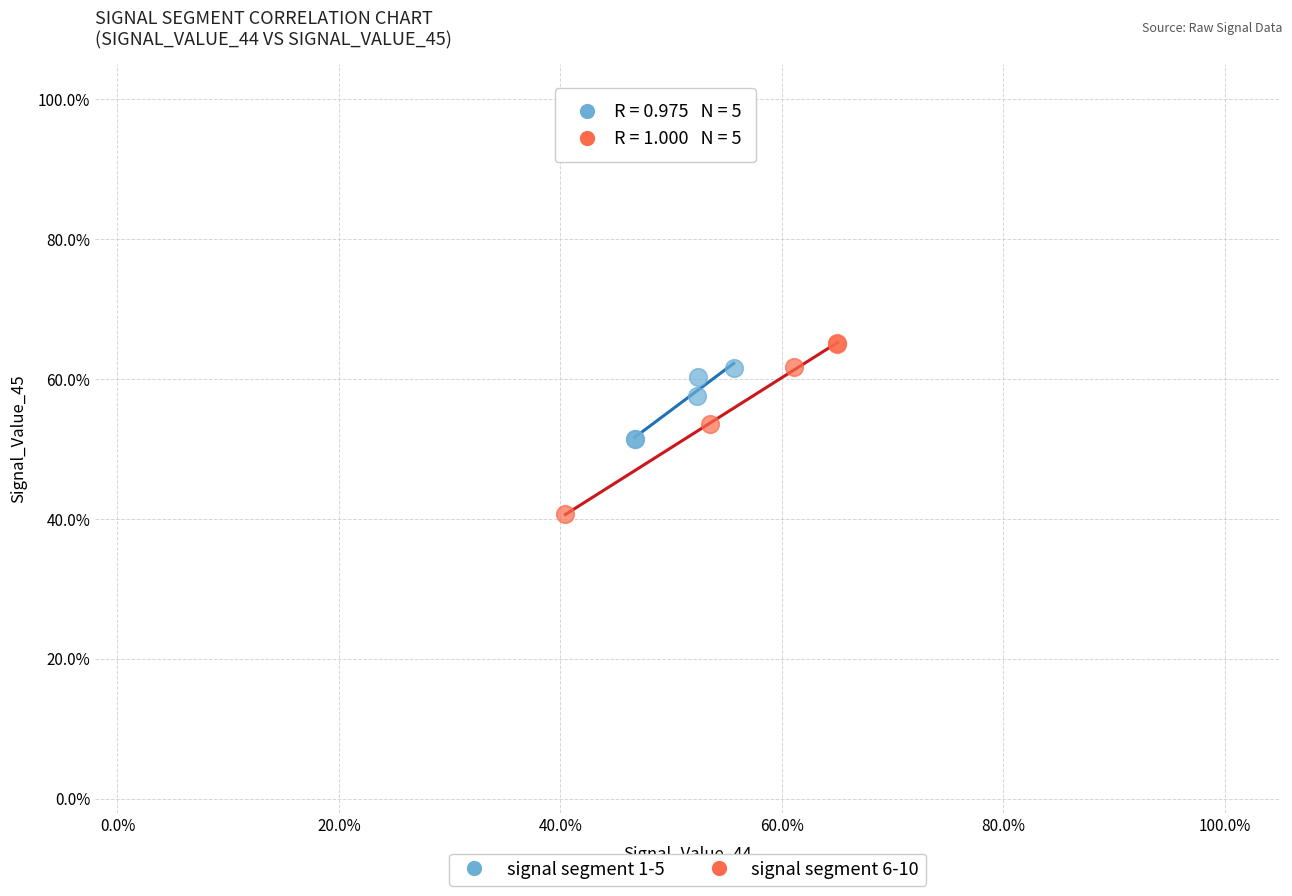

What are all the series names shown in the legend?

signal segment 1-5, signal segment 6-10